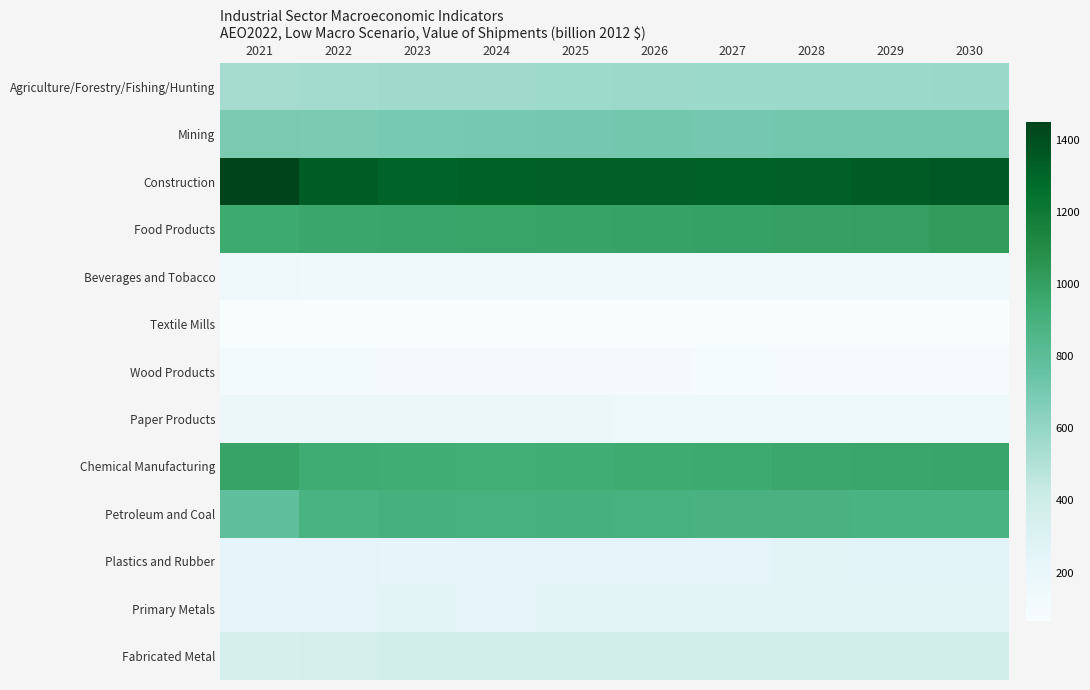

Reading right to left, transcribe all the data shown in this chart.

Agriculture/Forestry/Fishing/Hunting: 2030=580.2	2029=577.8	2028=576.0	2027=574.0	2026=570.9	2025=566.6	2024=562.7	2023=558.3	2022=551.1	2021=545.8
Mining: 2030=716.5	2029=716.3	2028=714.4	2027=706.4	2026=709.3	2025=707.5	2024=699.3	2023=694.5	2022=684.1	2021=688.5
Construction: 2030=1355.6	2029=1346.3	2028=1333.4	2027=1323.2	2026=1326.1	2025=1327.2	2024=1321.8	2023=1310.3	2022=1344.5	2021=1448.8
Food Products: 2030=1011.7	2029=1005.9	2028=1000.0	2027=993.2	2026=986.6	2025=980.5	2024=974.5	2023=970.0	2022=968.1	2021=951.6
Beverages and Tobacco: 2030=138.0	2029=138.1	2028=138.2	2027=138.4	2026=139.0	2025=140.1	2024=141.8	2023=143.7	2022=146.5	2021=150.7
Textile Mills: 2030=66.2	2029=66.4	2028=66.8	2027=67.2	2026=67.8	2025=68.3	2024=68.6	2023=68.5	2022=67.6	2021=66.7
Wood Products: 2030=85.2	2029=85.5	2028=87.4	2027=90.9	2026=94.9	2025=98.4	2024=97.5	2023=97.4	2022=103.4	2021=109.9
Paper Products: 2030=161.9	2029=163.4	2028=164.8	2027=166.2	2026=167.8	2025=169.5	2024=171.4	2023=172.6	2022=173.3	2021=172.2
Chemical Manufacturing: 2030=970.4	2029=964.2	2028=959.4	2027=951.8	2026=943.4	2025=934.0	2024=926.1	2023=930.4	2022=940.9	2021=980.7
Petroleum and Coal: 2030=884.1	2029=887.0	2028=890.5	2027=892.4	2026=896.1	2025=898.0	2024=897.3	2023=899.5	2022=885.5	2021=789.1
Plastics and Rubber: 2030=259.4	2029=255.5	2028=251.6	2027=246.6	2026=243.4	2025=241.3	2024=239.4	2023=238.3	2022=241.8	2021=245.5
Primary Metals: 2030=249.9	2029=249.9	2028=250.0	2027=250.1	2026=250.6	2025=250.3	2024=249.0	2023=250.1	2022=248.9	2021=240.2
Fabricated Metal: 2030=372.0	2029=370.7	2028=371.2	2027=372.0	2026=372.6	2025=371.5	2024=368.2	2023=363.3	2022=359.3	2021=356.4